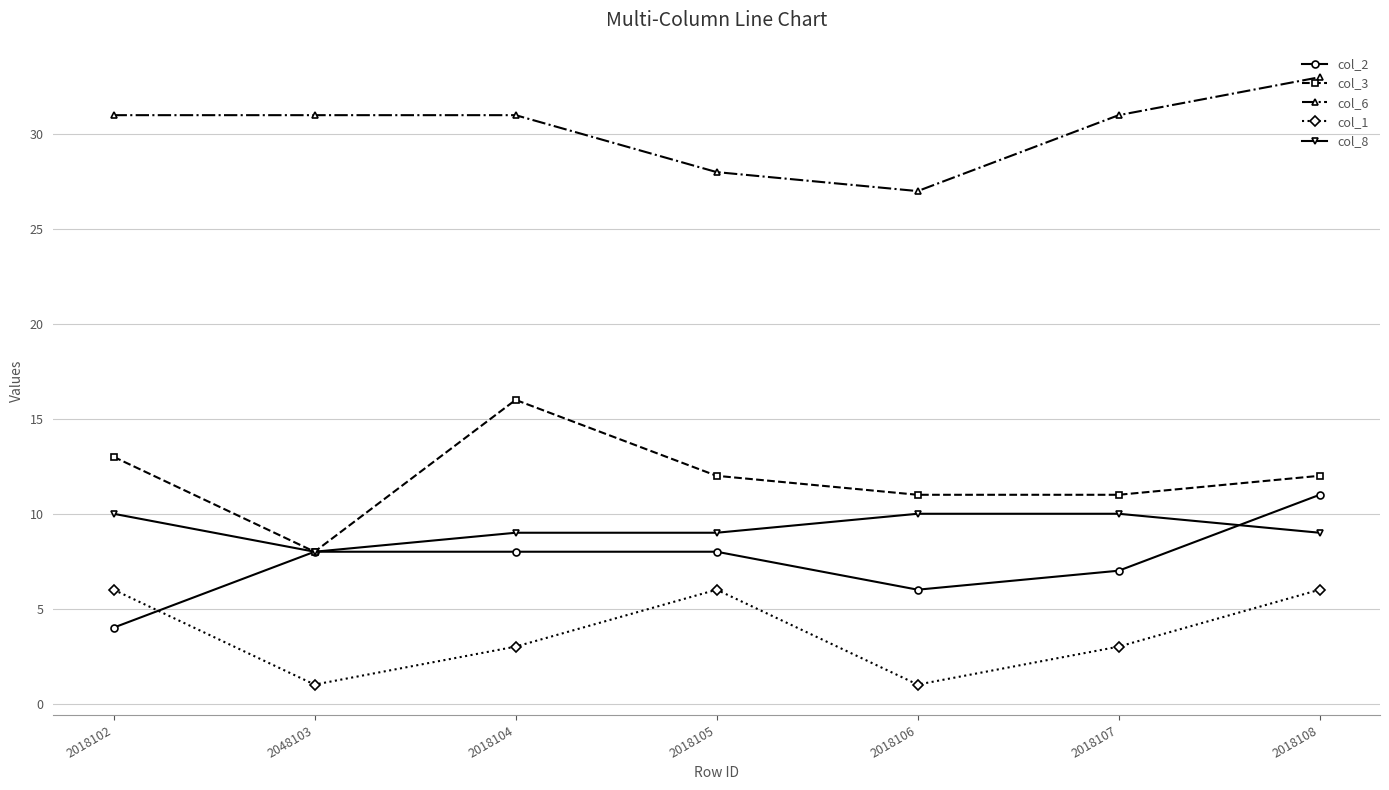

Which series changed the most between 2048103 and 2018107?

col_3